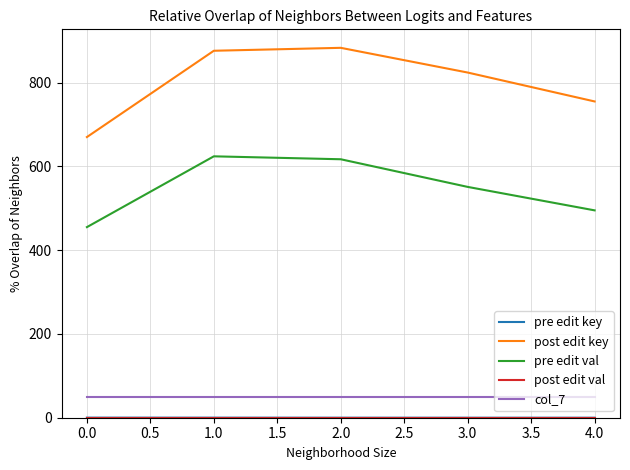

What position from the left is 0.0?

1